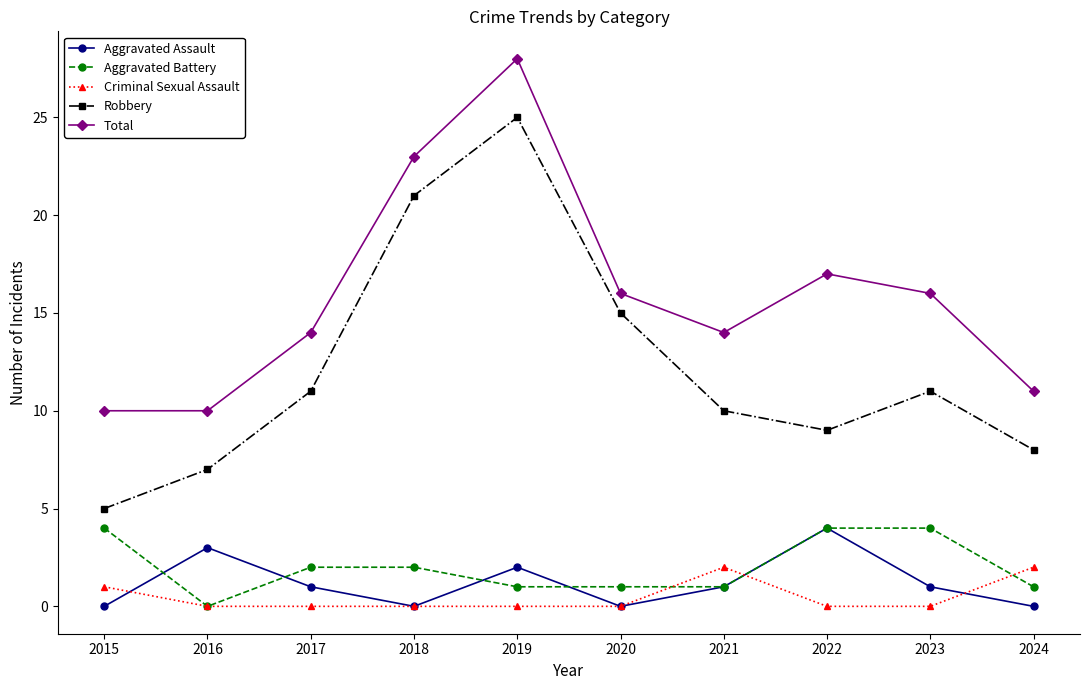

What is the difference between the Robbery values at 2020 and 2018?

6